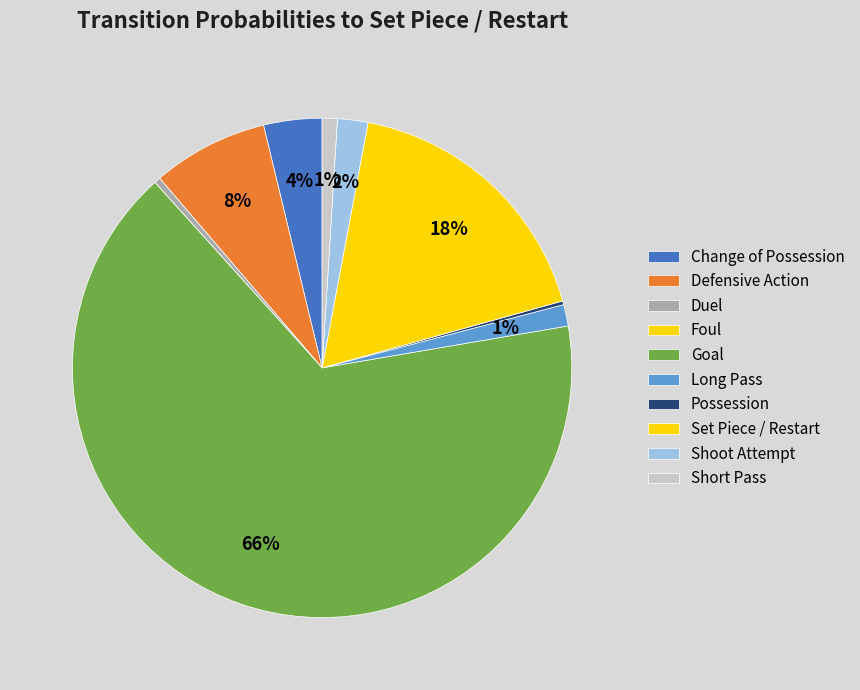

How many segments does this pie chart have?

10